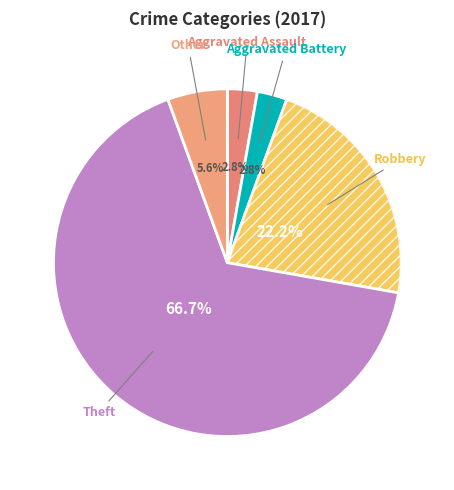

How many segments does this pie chart have?

5